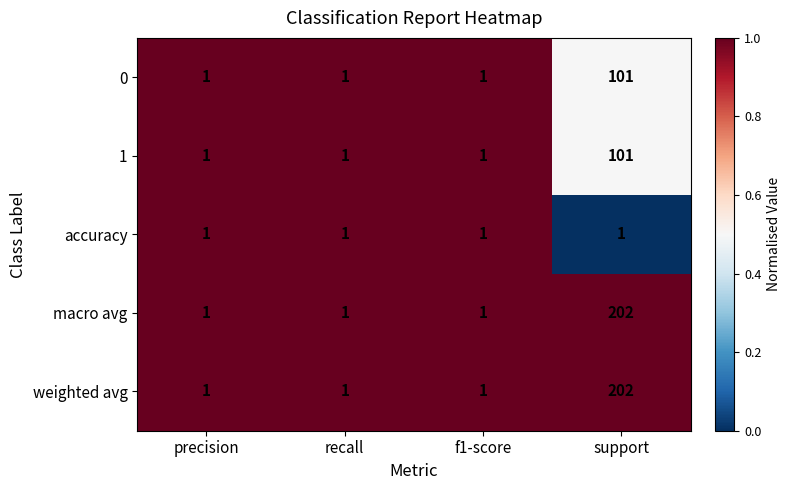

What is the total value across all series at precision?

5